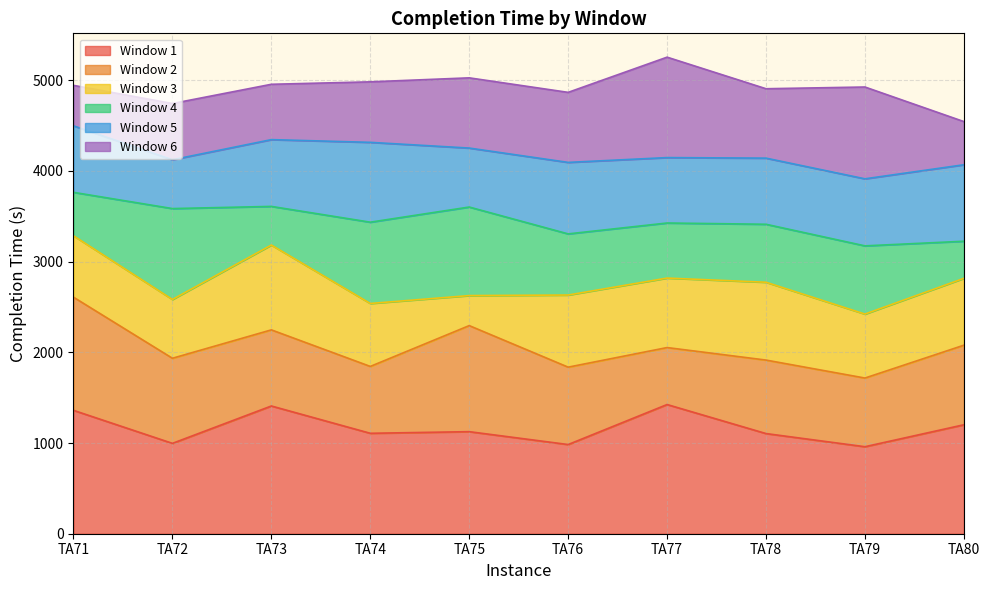

What is the value of the Window 3 point at the 10th from the left?

2815